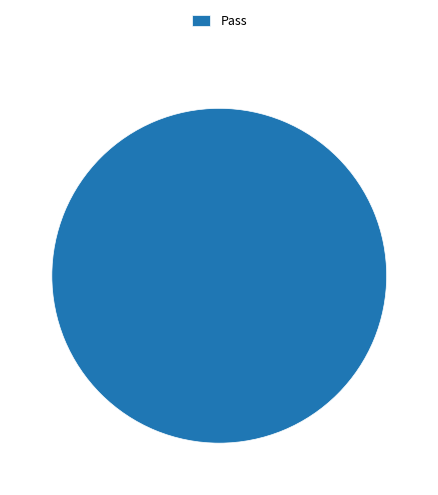

The Pass slice represents 91% of the pie. True or false?

False